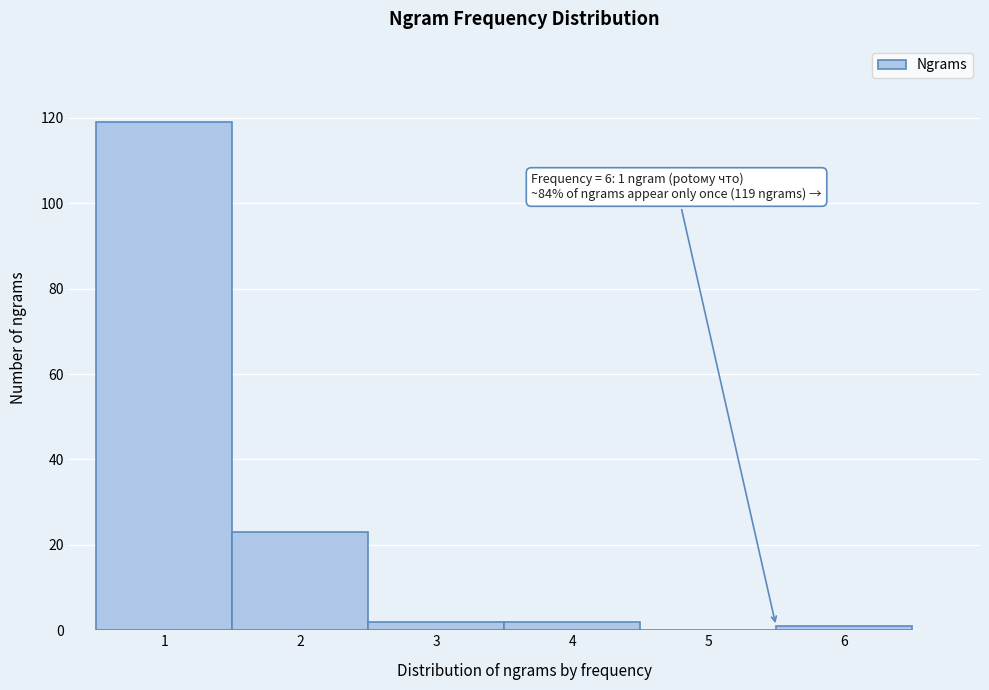

Reading left to right, list all the values displayed in this chart.

1=119	2=23	3=2	4=2	5=0	6=1